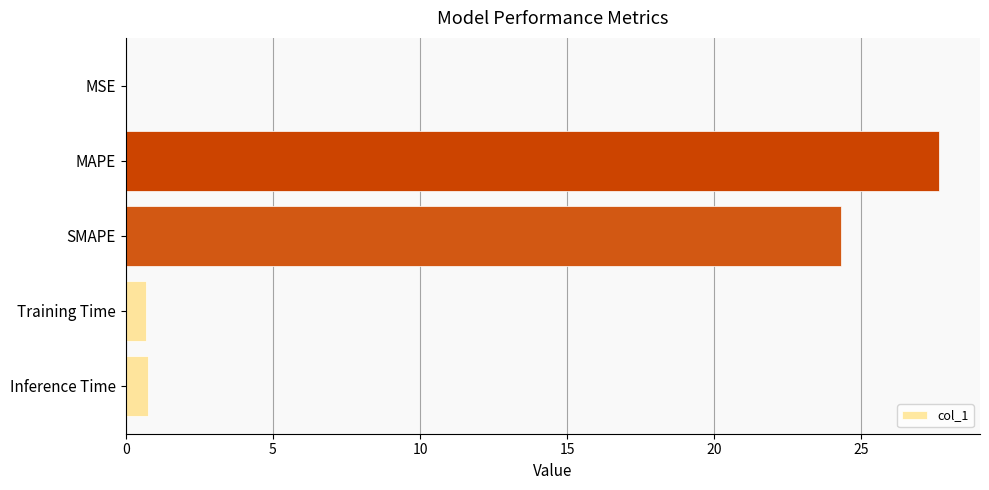

What is the maximum value shown in the chart?

27.6